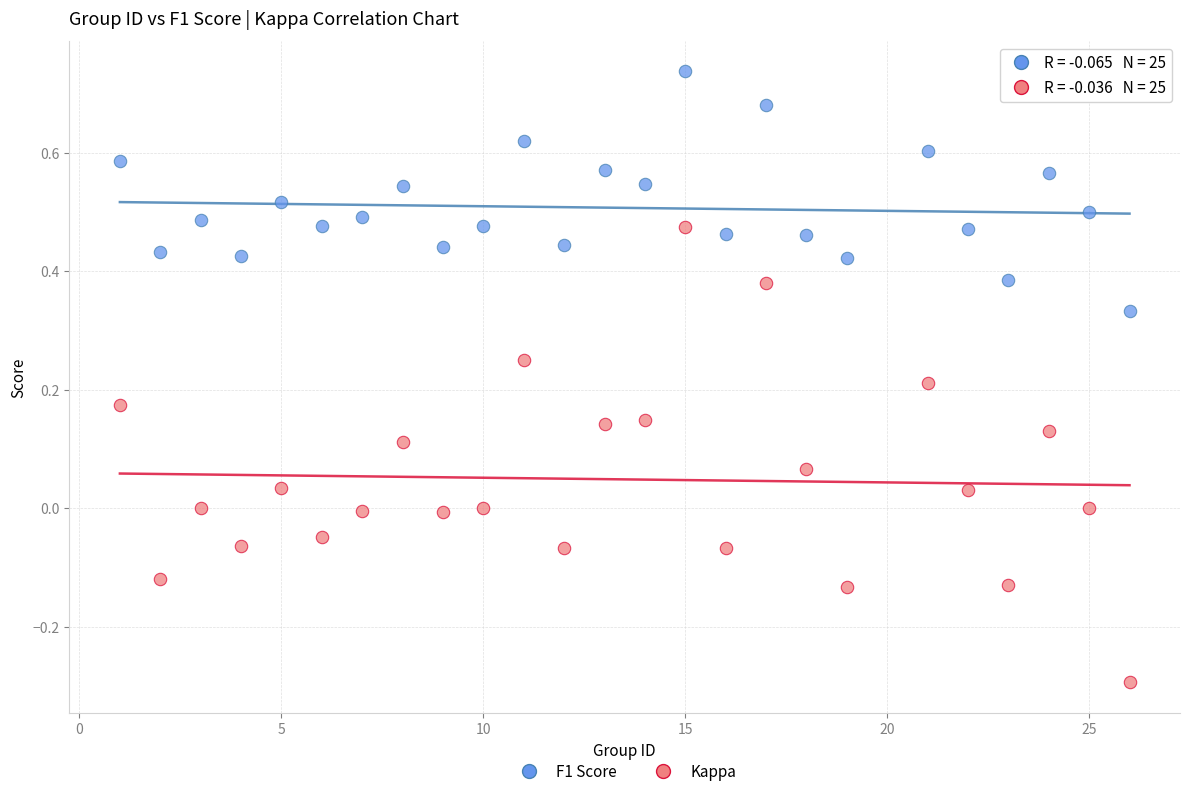

Which series has the widest spread of Y values?

Kappa